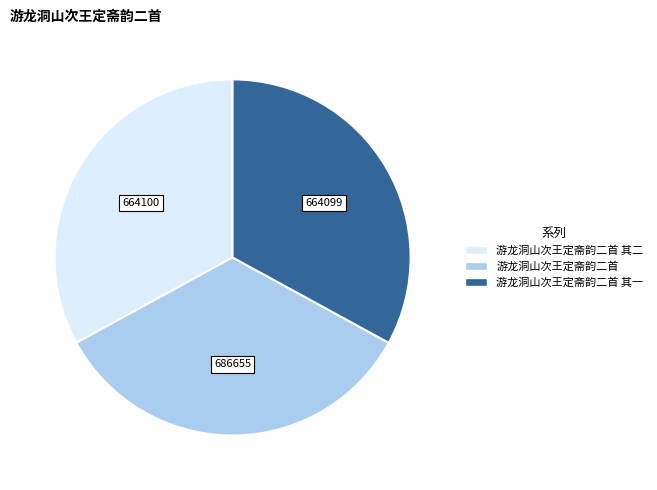

Is there a majority slice in this chart?

No